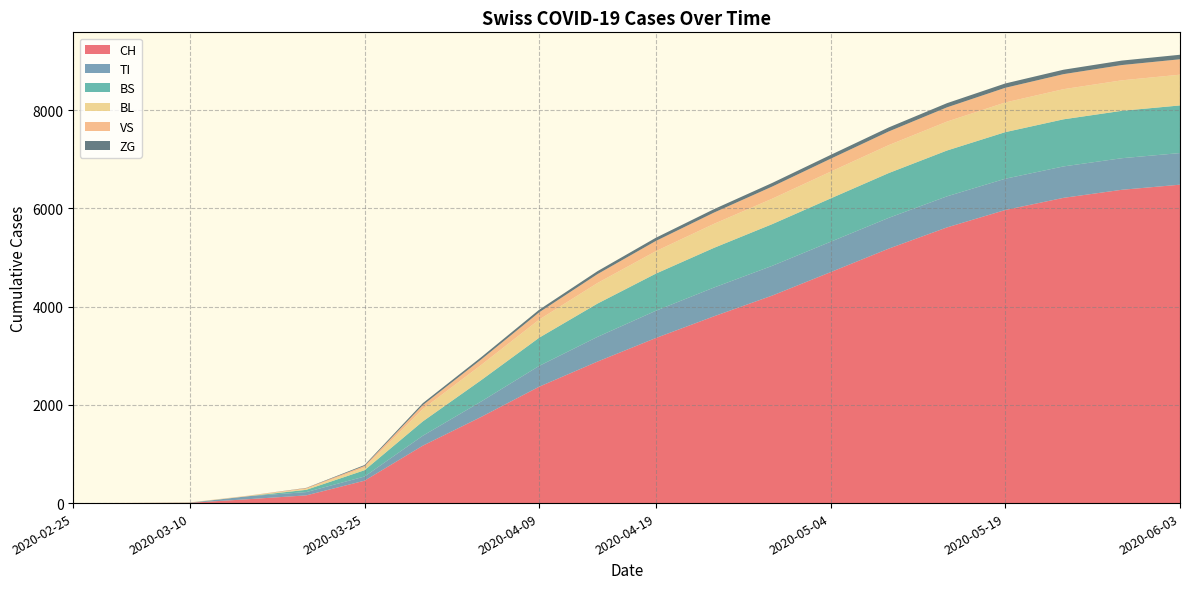

Reading right to left, transcribe all the data shown in this chart.

CH: 6484	6380	6216	5968	5614	5182	4702	4226	3804	3361	2882	2371	1753	1169	456	157	79	6	2	0
TI: 644	643	640	637	633	627	619	606	586	555	503	424	314	202	85	67	61	0	0	0
BS: 970	965	959	949	933	912	882	849	808	756	678	574	434	292	128	46	0	4	0	0
BL: 626	621	614	604	589	569	545	518	489	457	419	369	309	251	53	20	5	2	0	0
VS: 314	311	306	299	290	278	263	247	229	208	181	148	112	81	35	15	6	2	2	0
ZG: 92	91	90	88	85	82	78	74	70	65	60	53	46	39	18	5	0	0	0	0